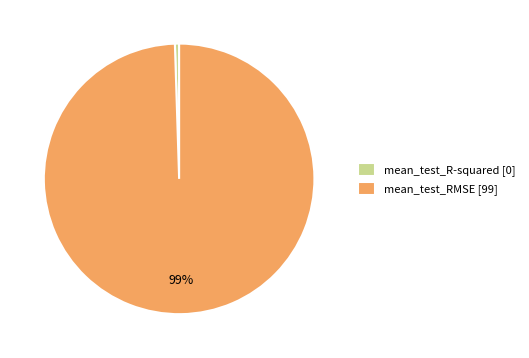

Between mean_test_RMSE [99] and mean_test_R-squared [0], which is larger?

mean_test_RMSE [99]